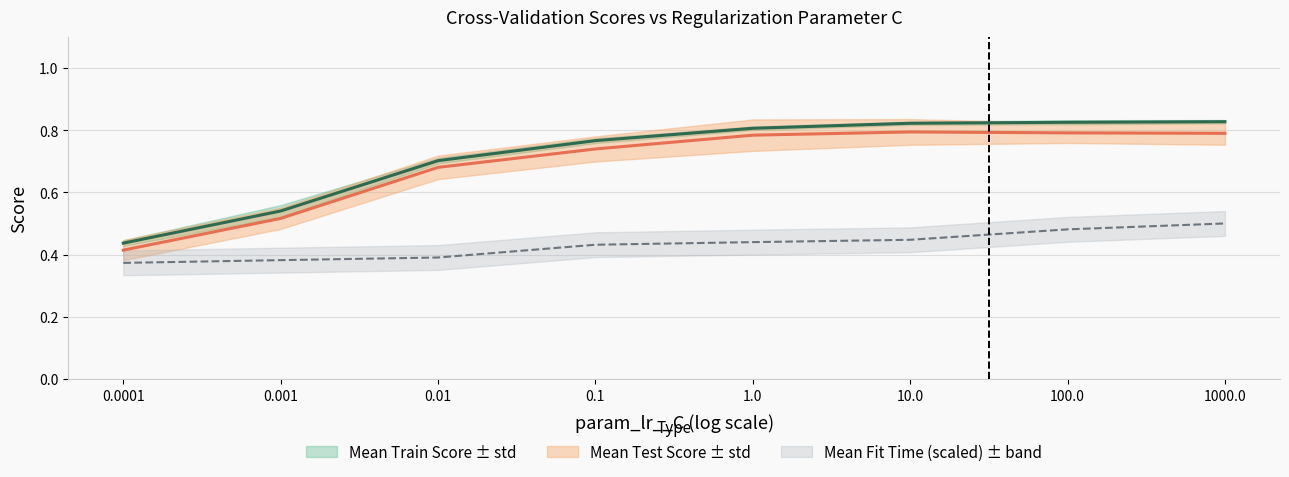

How many interior local peaks does the mean_test_score series have?

1